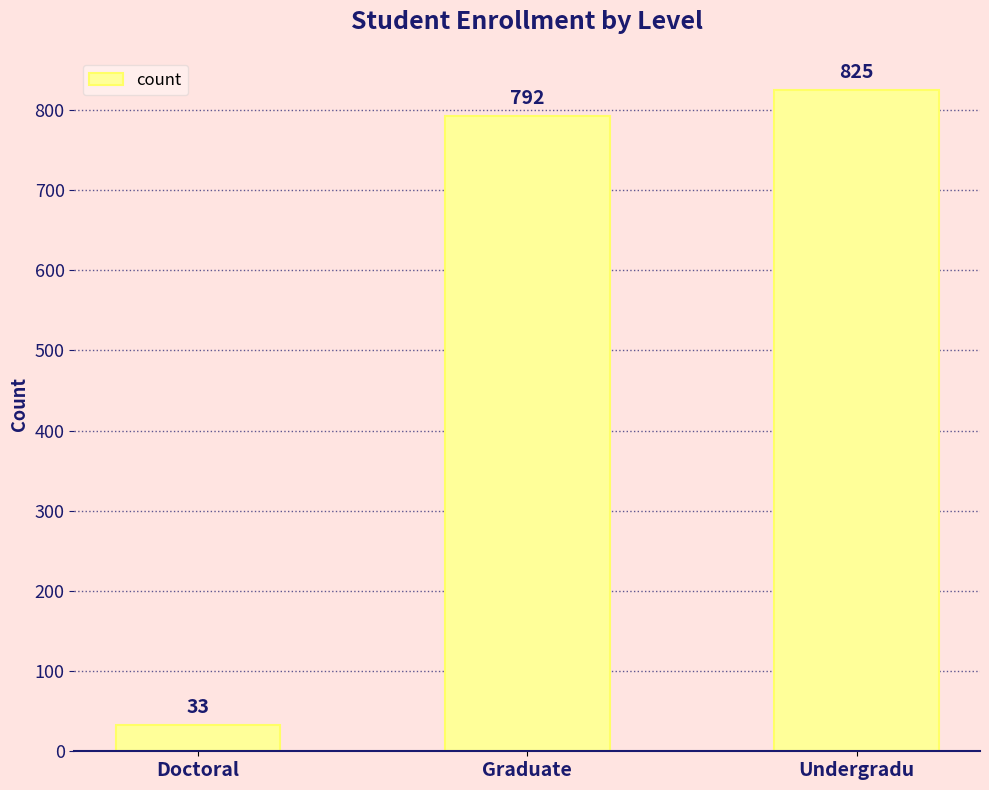

Which label corresponds to the smallest value in the chart?

Doctoral